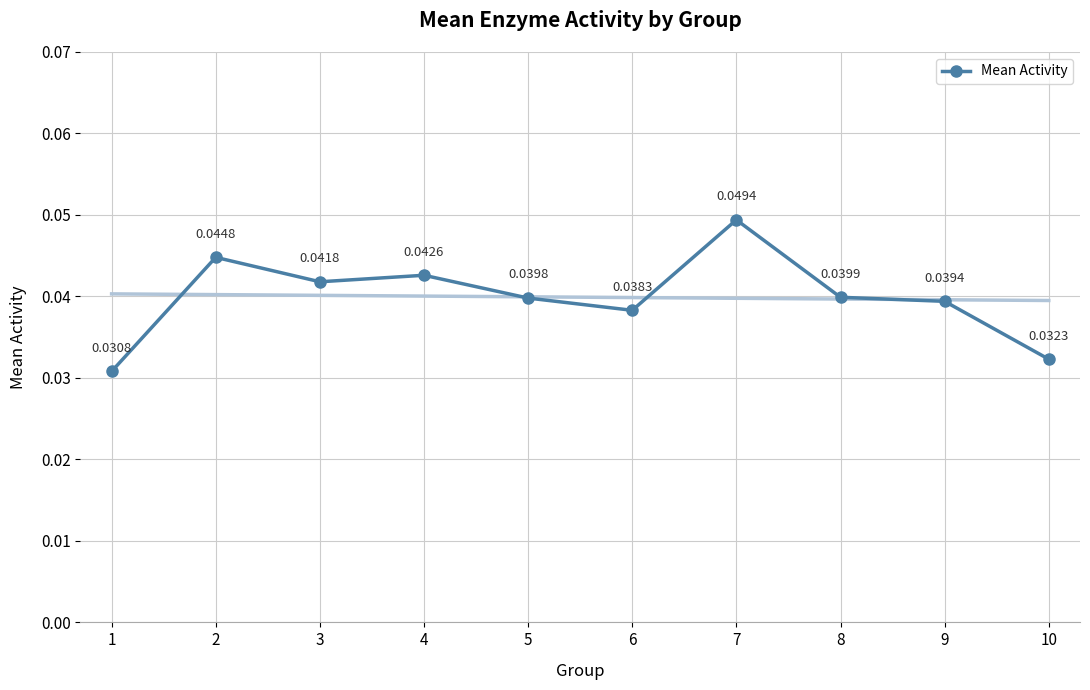

Is this an area chart (filled region under the line)?

No